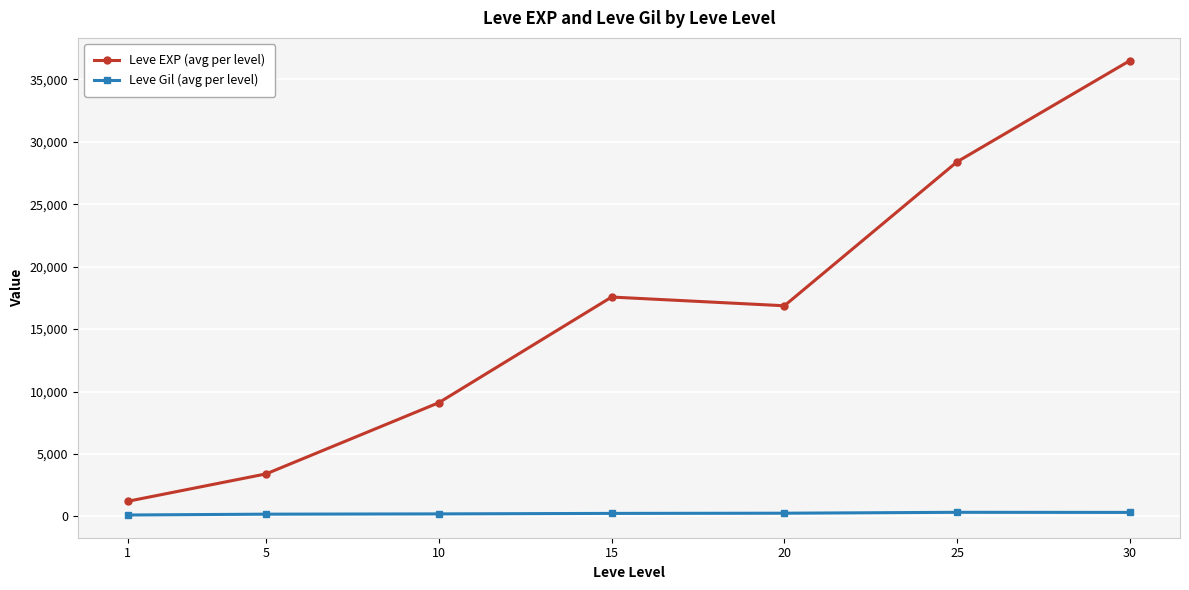

Where does the Leve Gil (avg per level) series first go above 241?

15